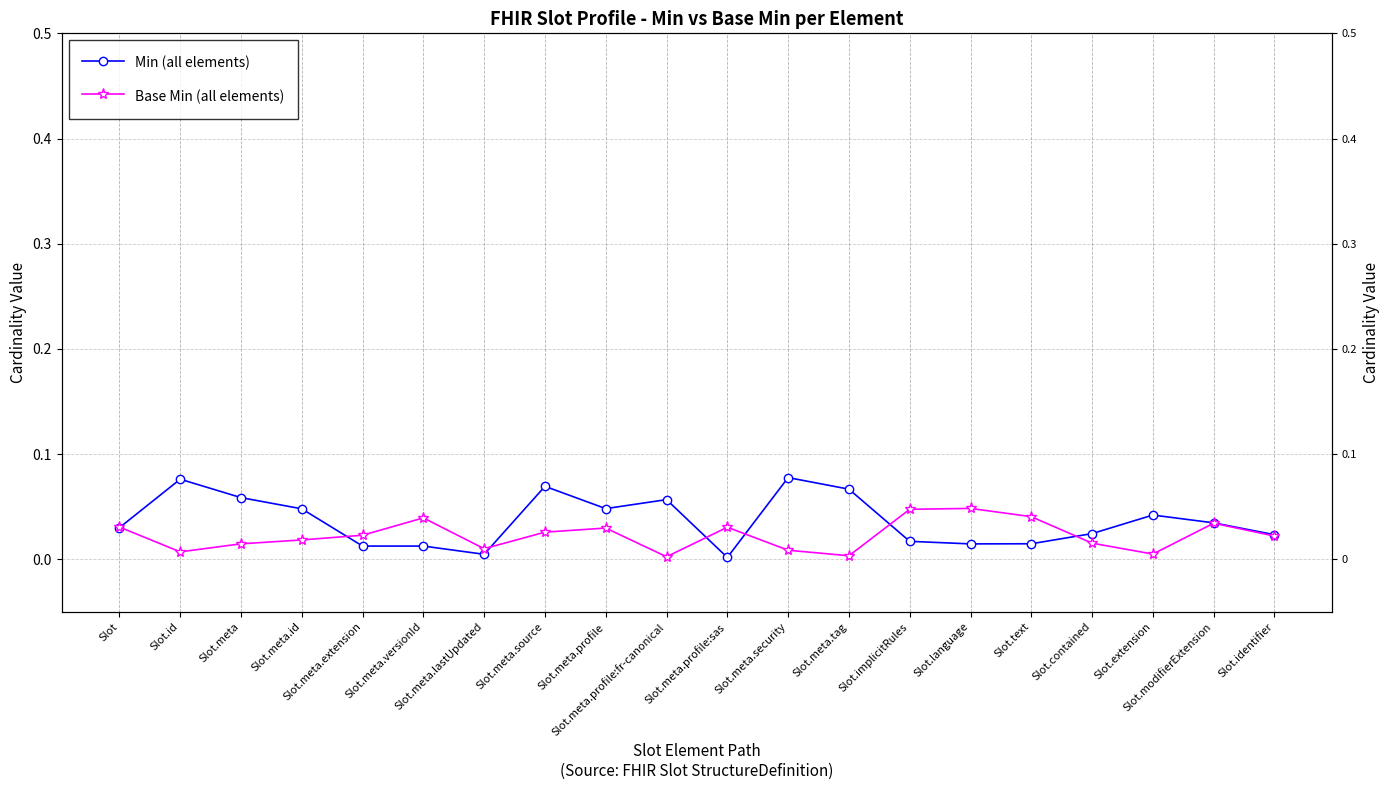

What are all the series names shown in the legend?

Min (all elements), Base Min (all elements)